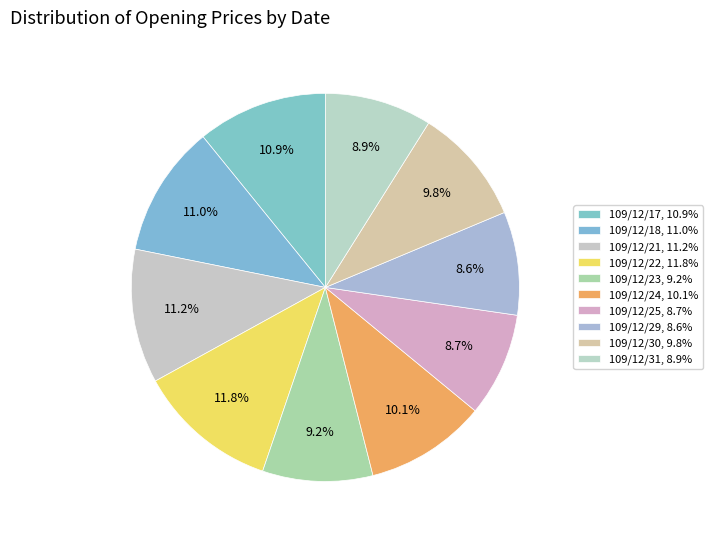

Does 109/12/21 account for over 50% of the chart?

No